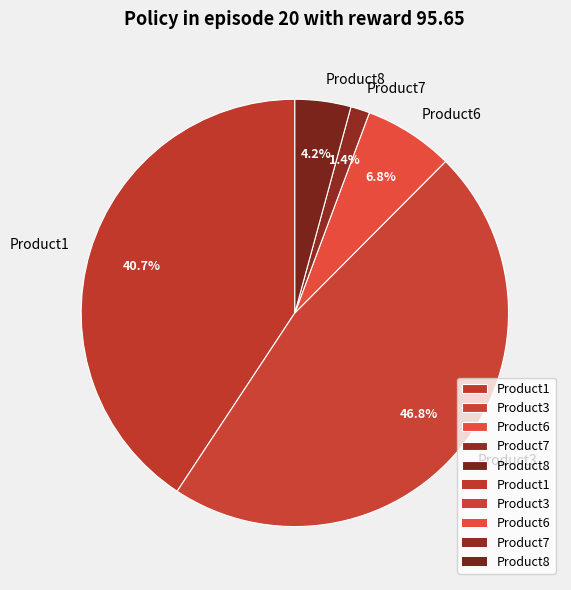

Do Product8 and Product6 together represent more than half of the pie?

No